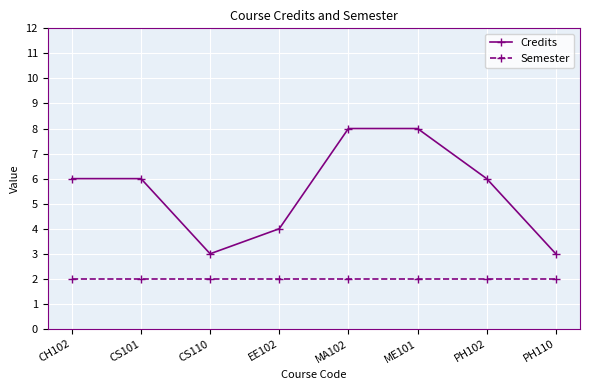

Which series has the widest spread of values?

Credits